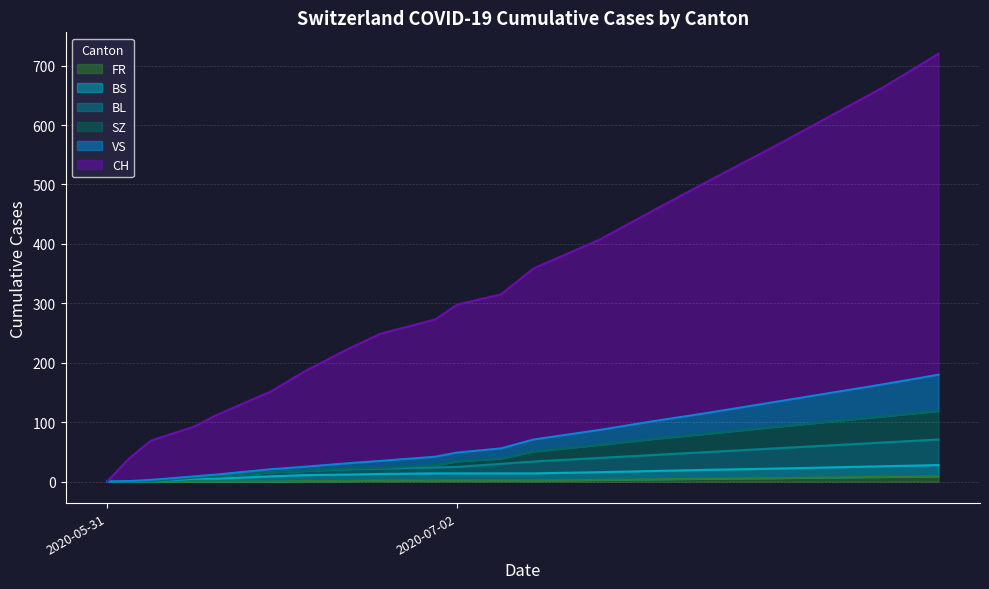

True or false: BL and CH cross at least once.

False